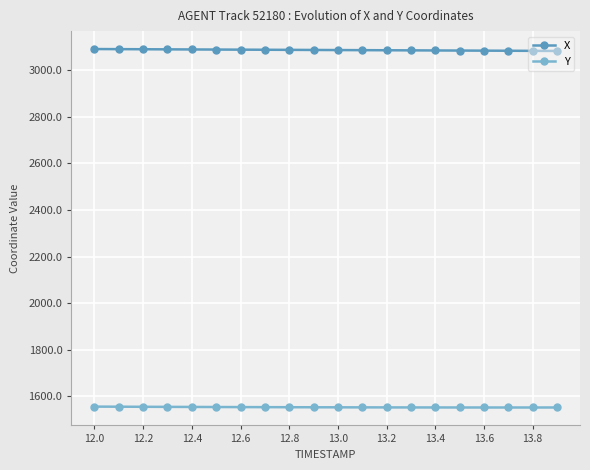

What is the minimum value shown in the chart?

1552.4